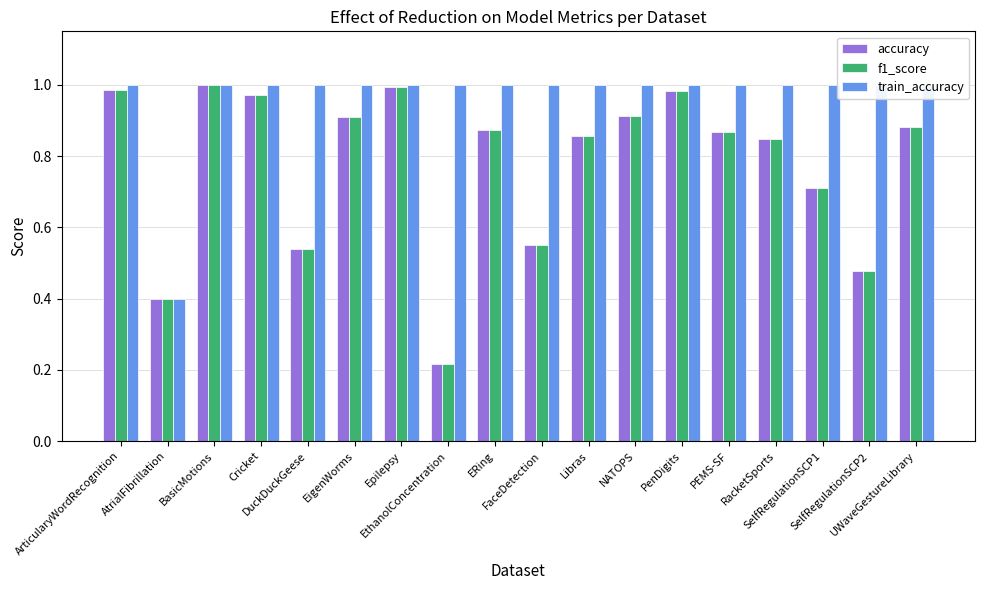

How many data points does each series have?

18